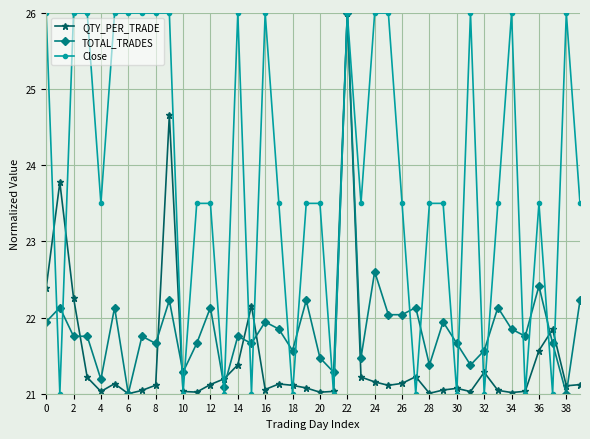

What is the value of the QTY_PER_TRADE point at the 22nd from the left?

21.0